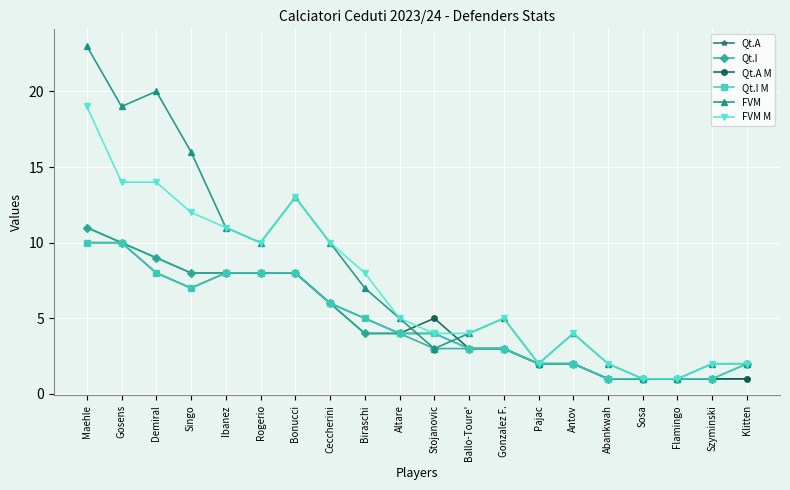

What is the spread (max minus min) of values at Ceccherini?

4